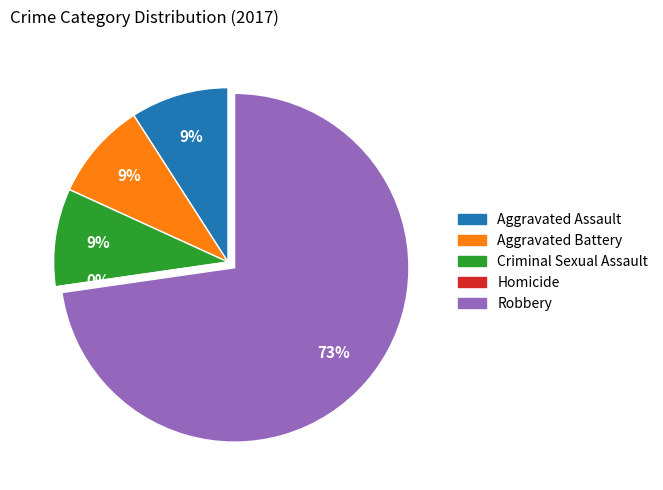

How many slices are in this pie chart?

5